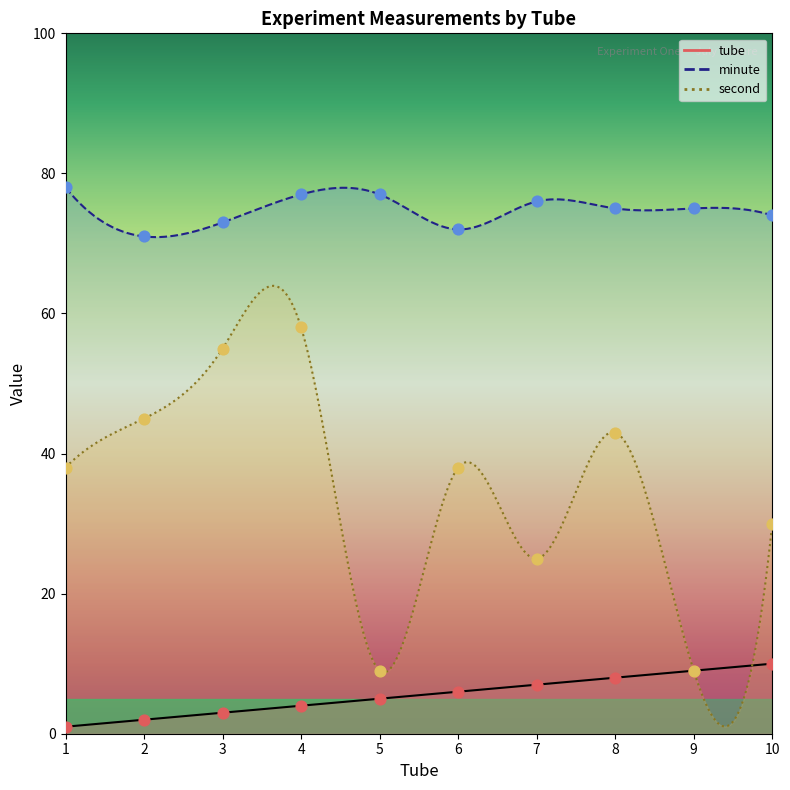

What is the total value across all series at 2?

118